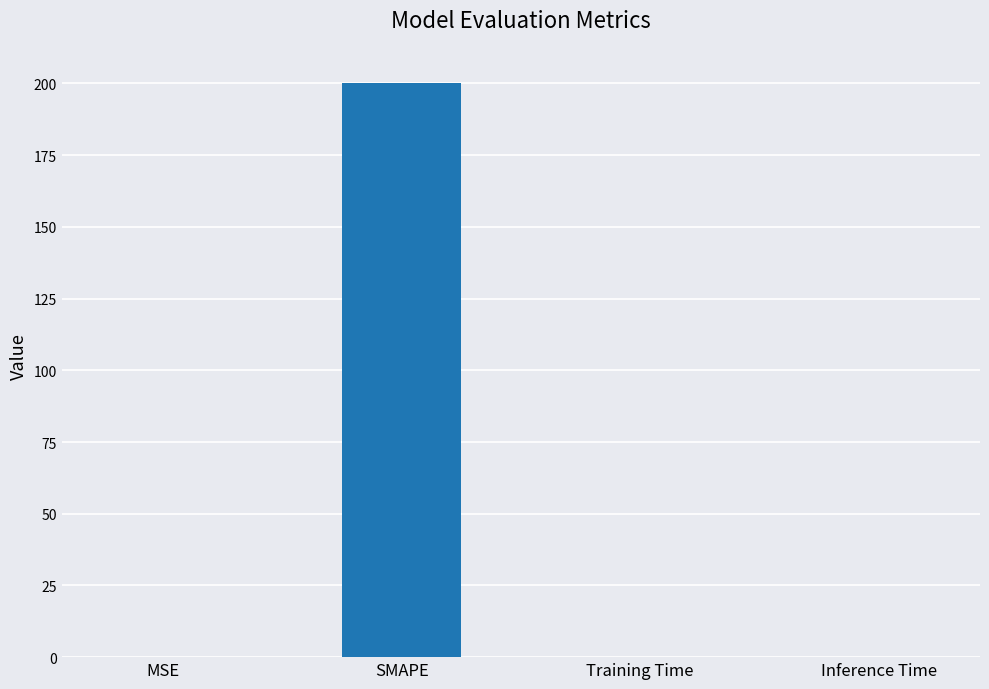

Between SMAPE and MSE, which is larger?

SMAPE